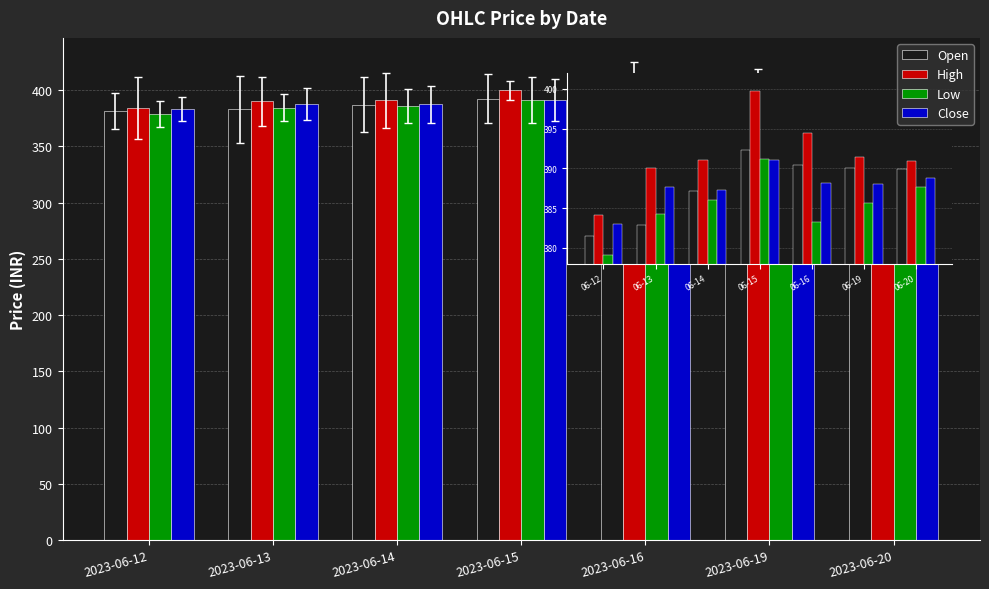

What is the difference between the highest and lowest values at 2023-06-14?

5.0